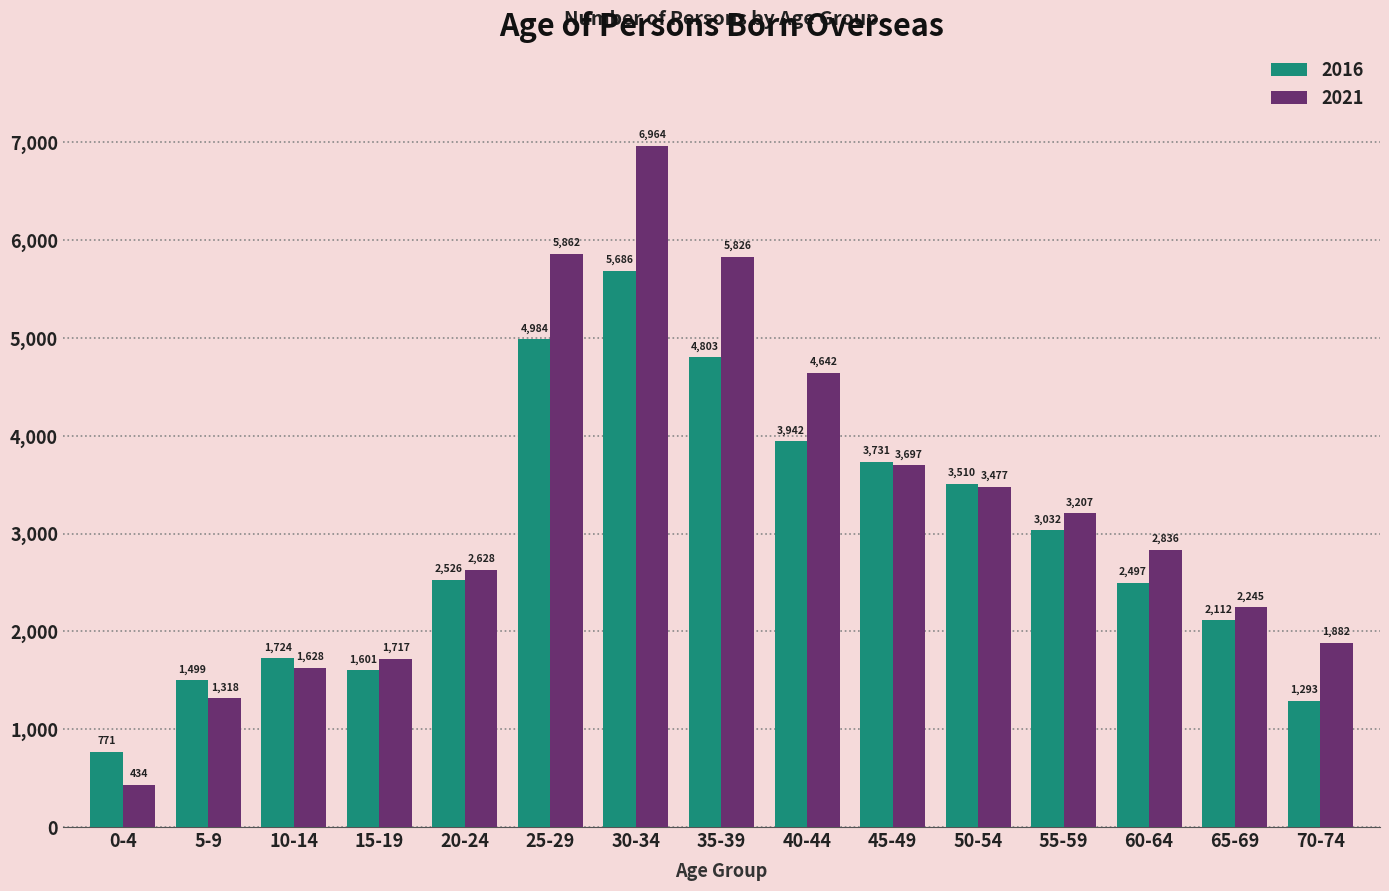

How many data points in 2016 are less than 2526?

7